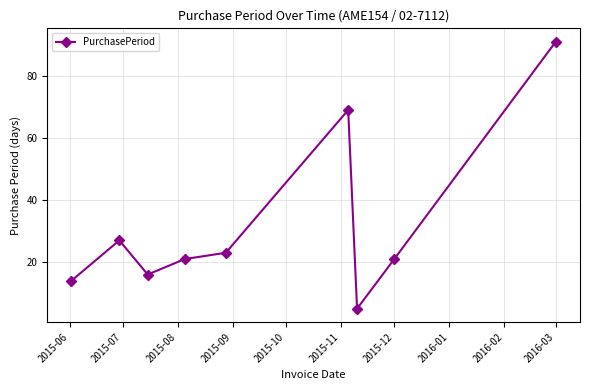

What is the value of the 4th point from the left?

21